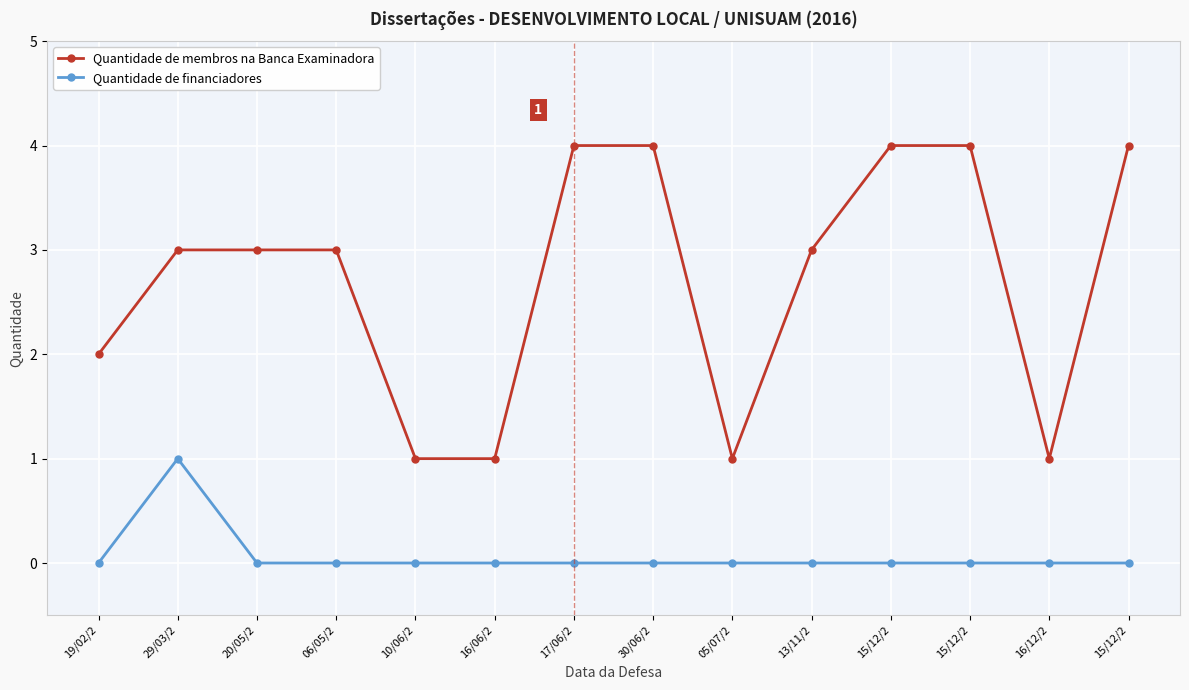

What is the label of the 10th point from the left?

13/11/2